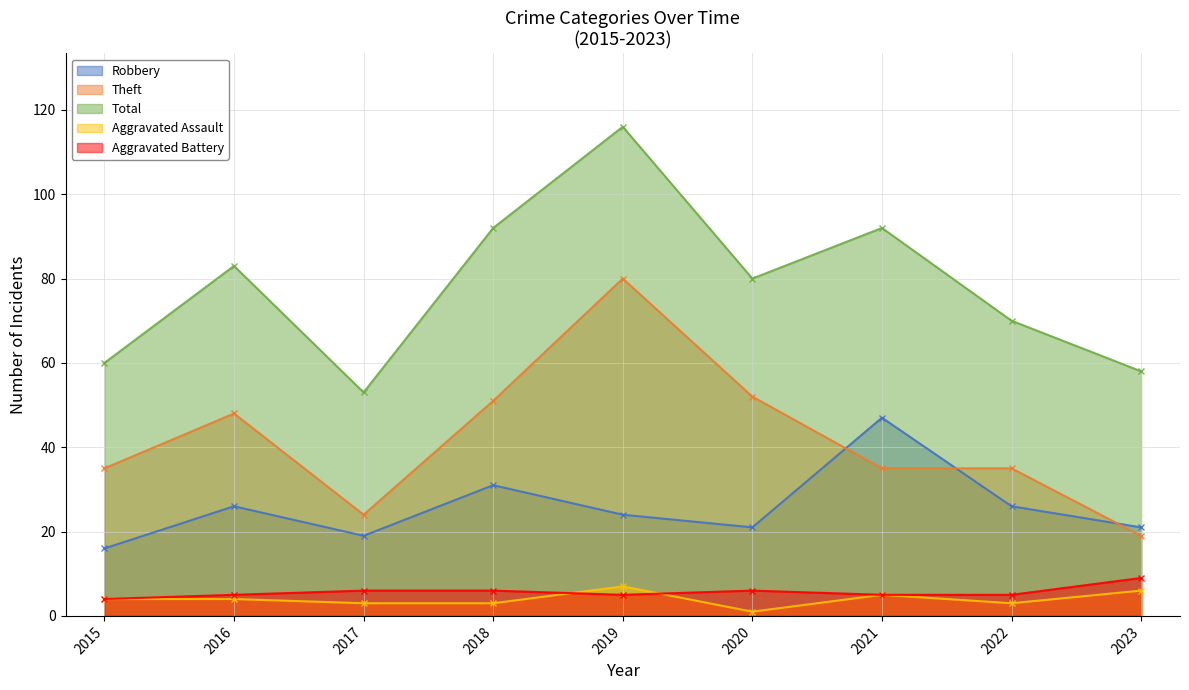

Reading left to right, transcribe all the data shown in this chart.

Robbery: 16	26	19	31	24	21	47	26	21
Theft: 35	48	24	51	80	52	35	35	19
Total: 60	83	53	92	116	80	92	70	58
Aggravated Assault: 4	4	3	3	7	1	5	3	6
Aggravated Battery: 4	5	6	6	5	6	5	5	9